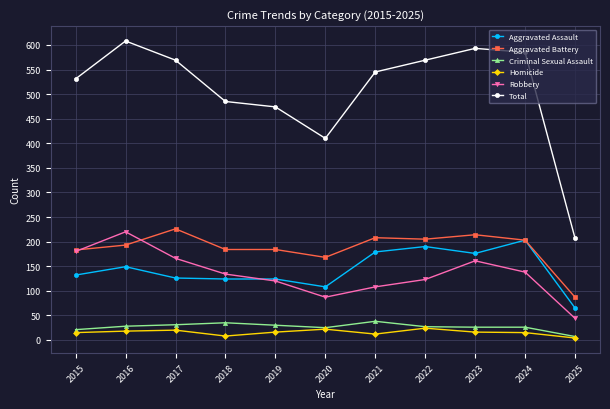

What are all the series names shown in the legend?

Aggravated Assault, Aggravated Battery, Criminal Sexual Assault, Homicide, Robbery, Total